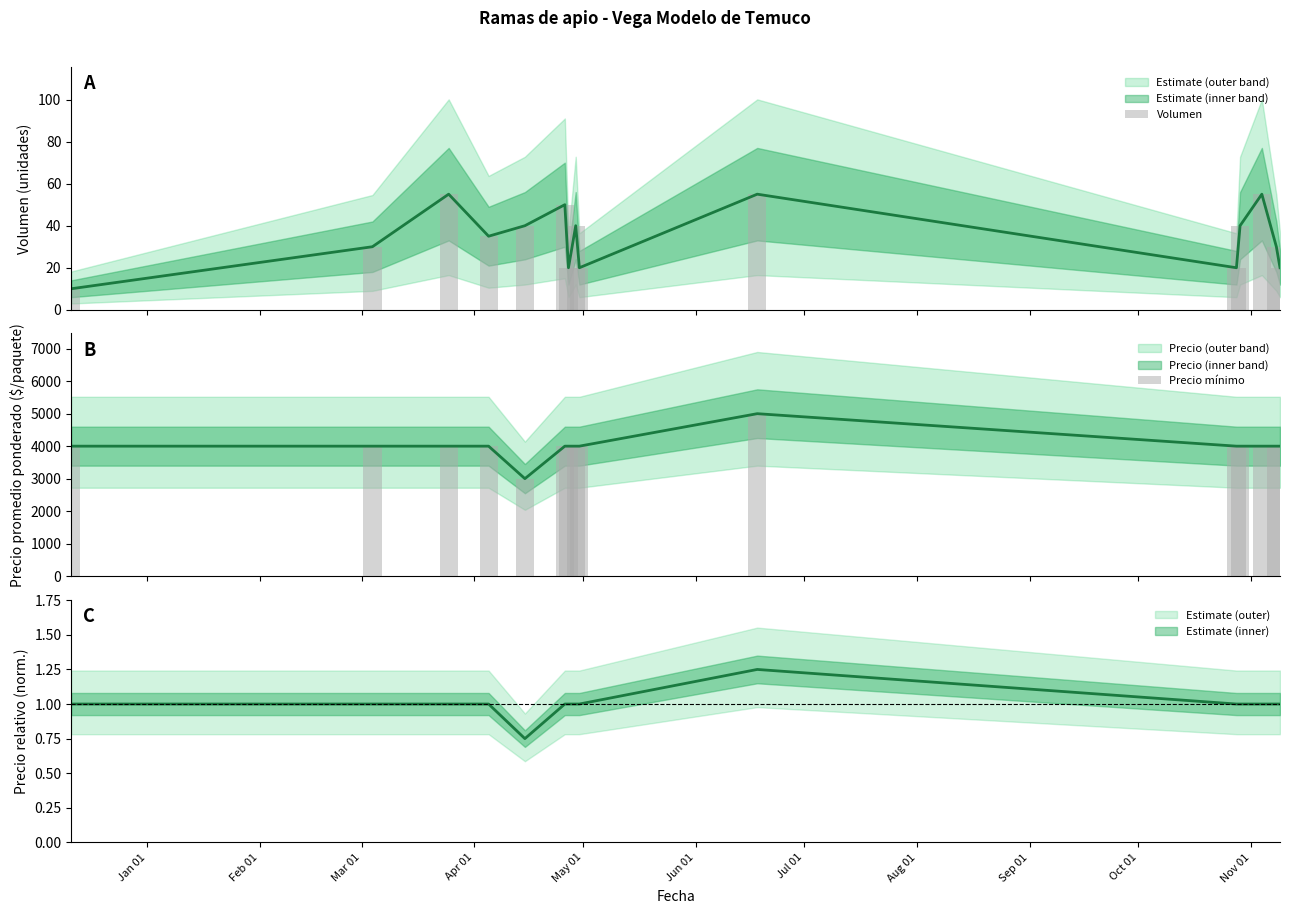

Count the Volumen values in the range 20 to 50.

11